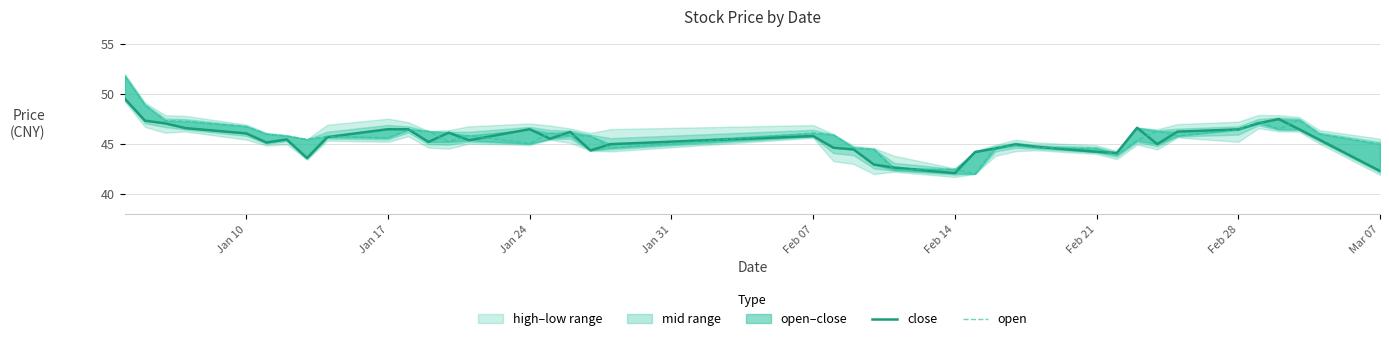

Reading left to right, what are all the values shown in this chart?

close: 49.5	47.3	47.0	46.6	46.0	45.1	45.4	43.6	45.7	46.5	46.5	45.2	46.1	45.4	46.5	45.5	46.2	44.3	45.0	45.8	44.6	44.4	42.9	42.6	42.1	44.2	44.5	45.0	44.7	44.2	44.1	46.6	45.0	46.2	46.4	47.0	47.5	46.5	45.4	42.3
open: 51.8	48.9	47.3	47.3	46.7	46.0	45.8	45.5	45.8	45.6	46.4	46.3	45.2	45.8	45.0	46.1	45.8	45.8	44.6	46.1	45.9	44.6	44.5	42.4	42.5	42.0	44.7	44.8	44.6	44.5	43.9	45.3	46.3	45.8	46.4	47.2	46.5	47.4	46.0	45.0